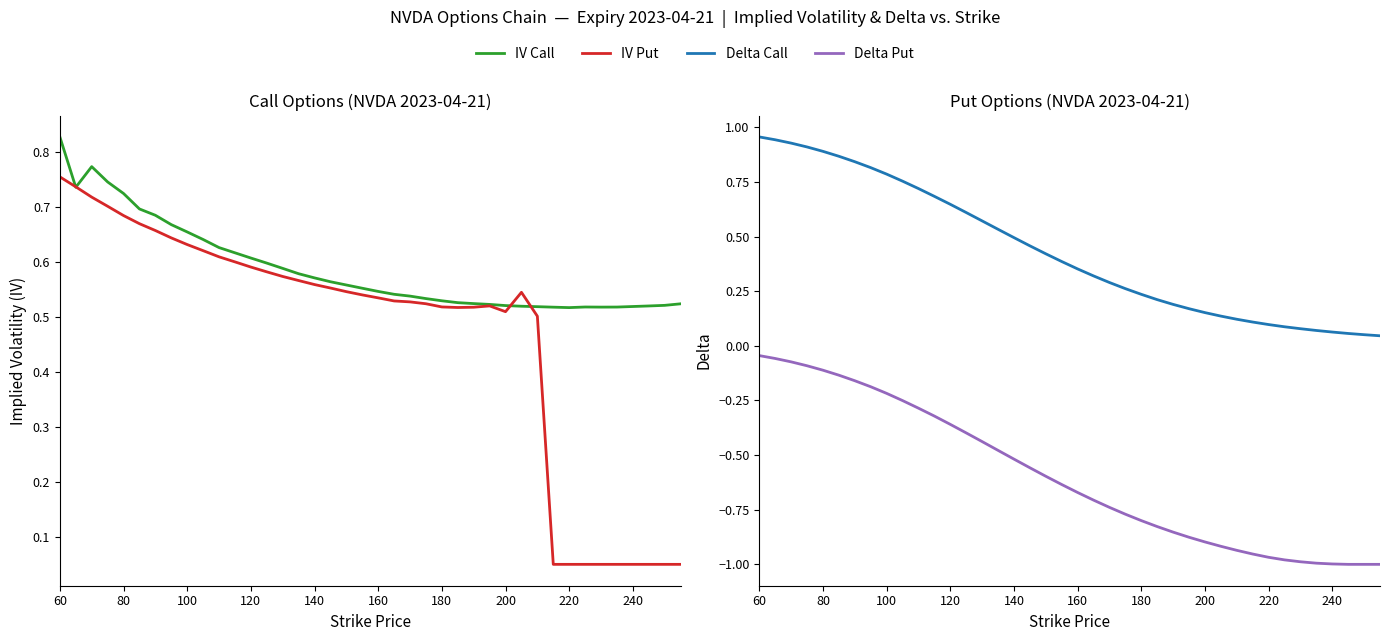

How many series are shown in this chart?

4